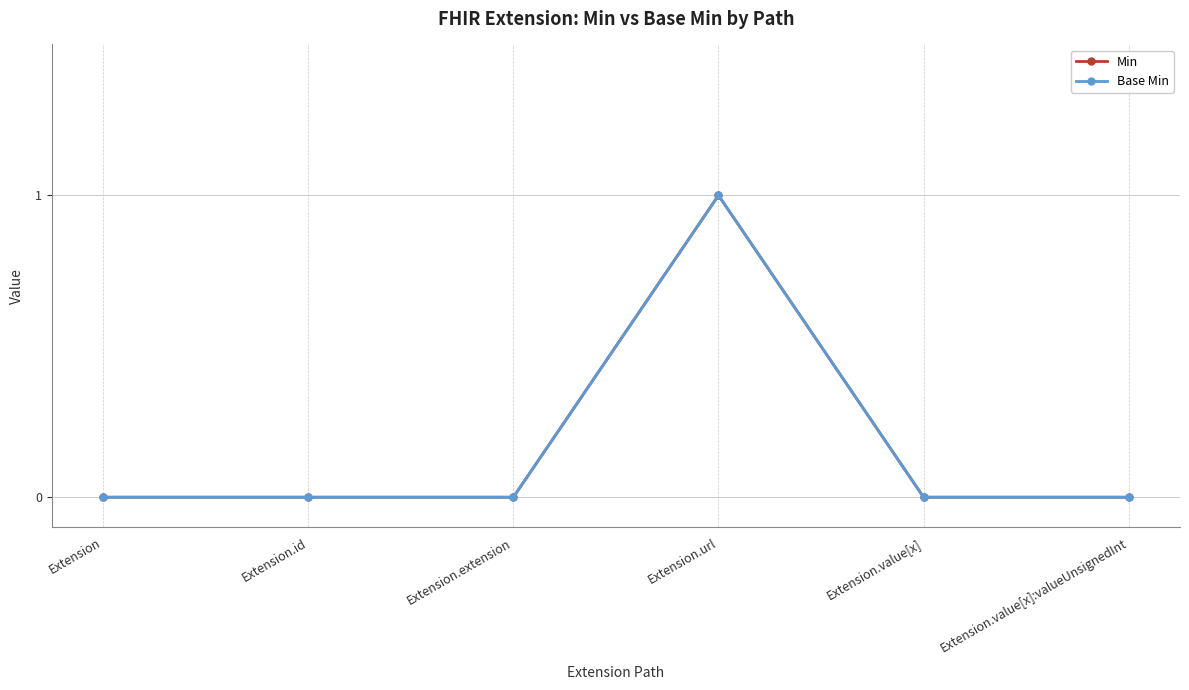

Which series has the largest range (max minus min)?

Min